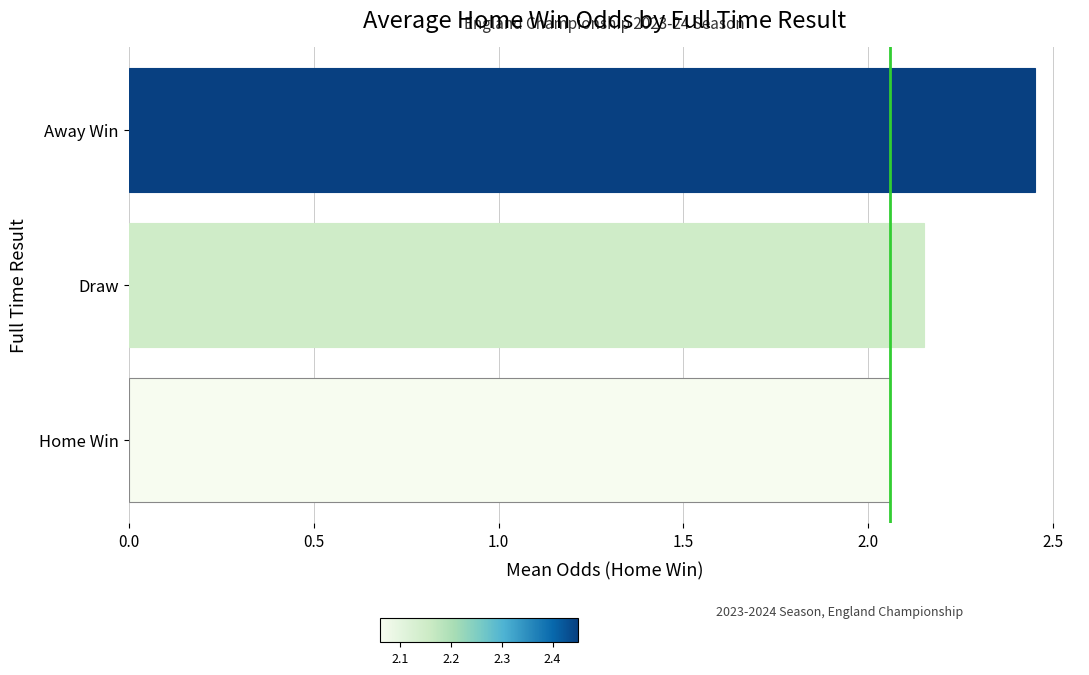

Which has a higher value, Home Win or Away Win?

Away Win